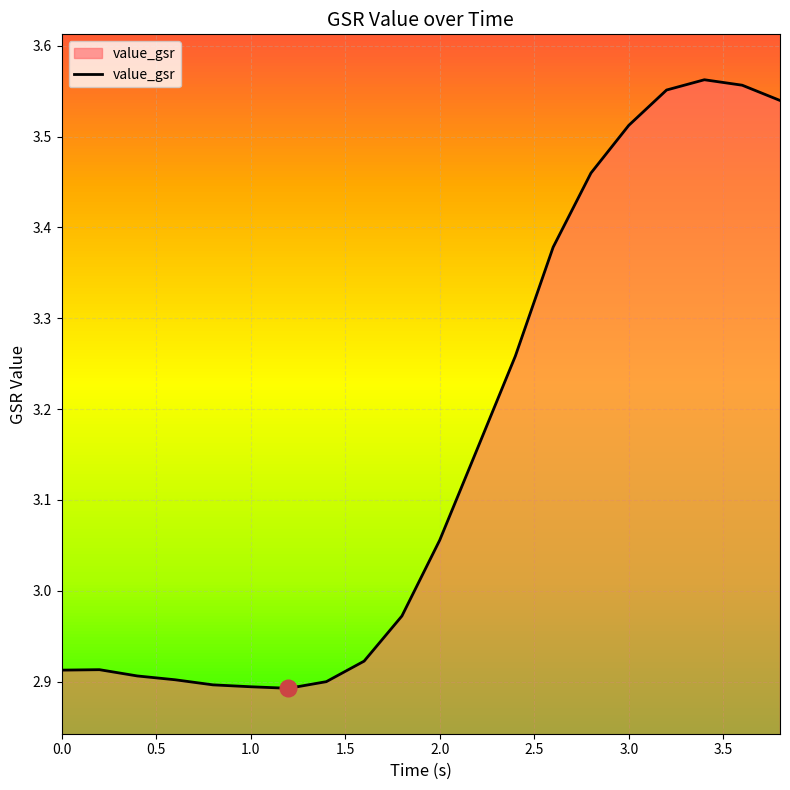

What is the difference between the maximum and minimum values?

0.7